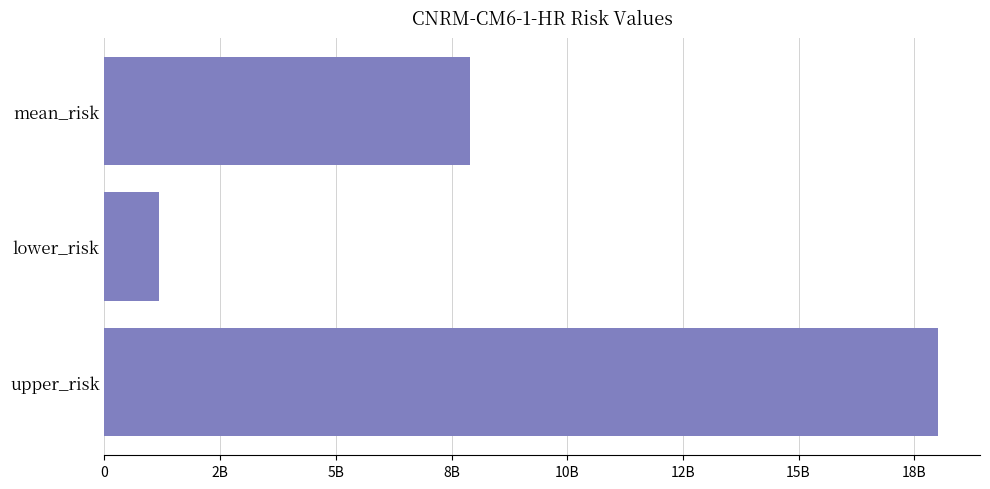

Does the chart contain any negative values?

No